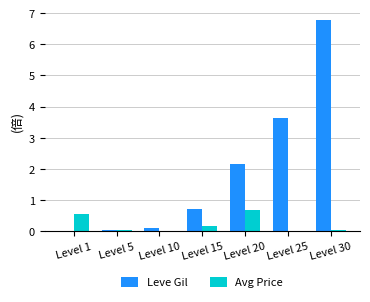

The value of Avg Price at Level 20 is 0.7. True or false?

True